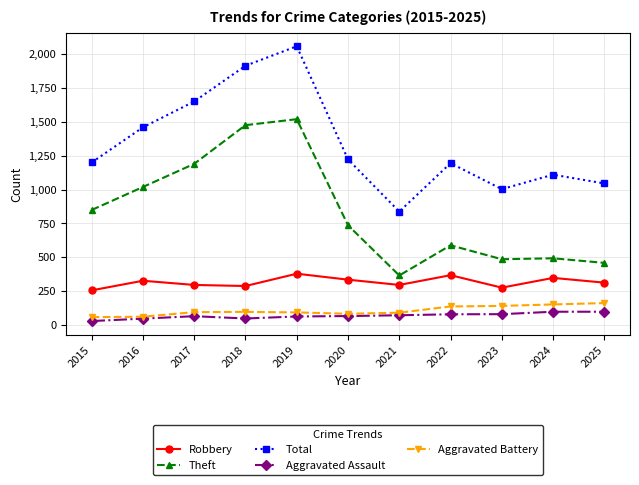

What is the approximate value of Theft at 2024, to the nearest 100?

500